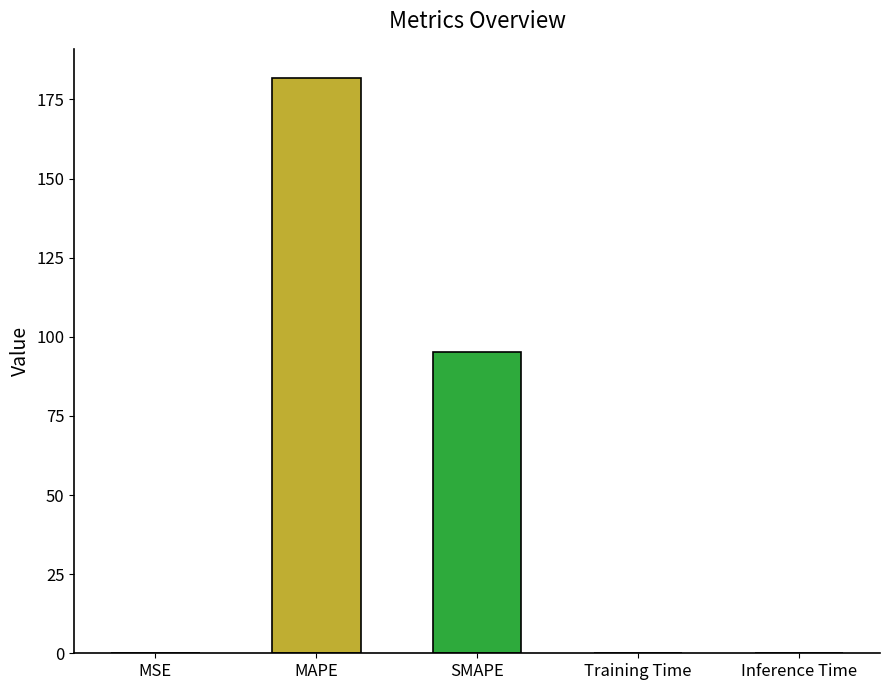

At which label is the value closest to 90?

SMAPE